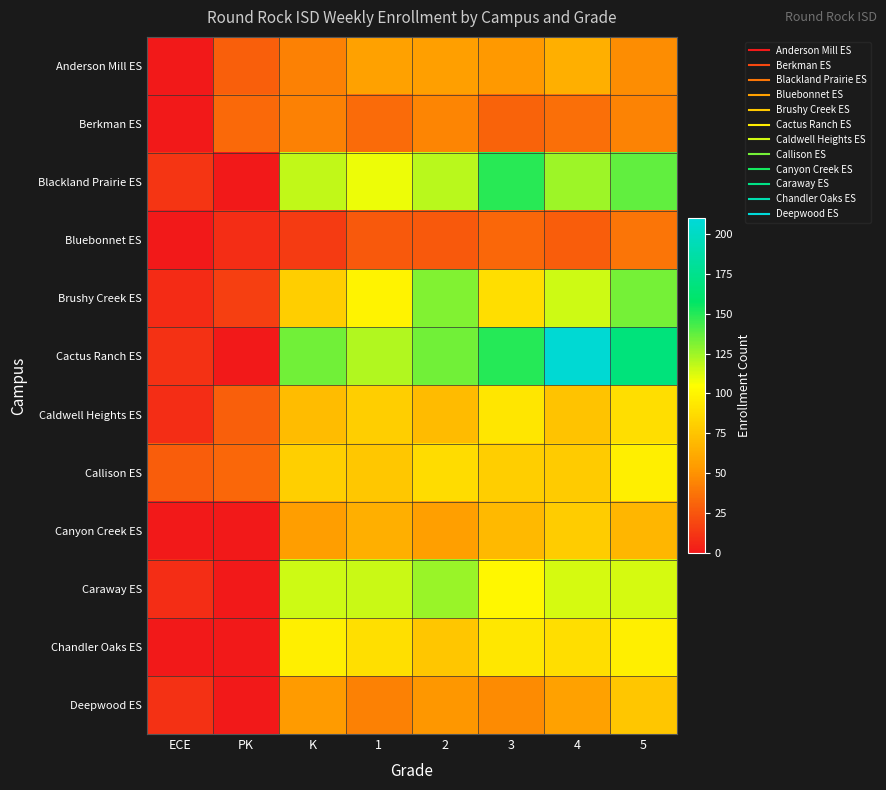

What is the greatest value displayed?

207